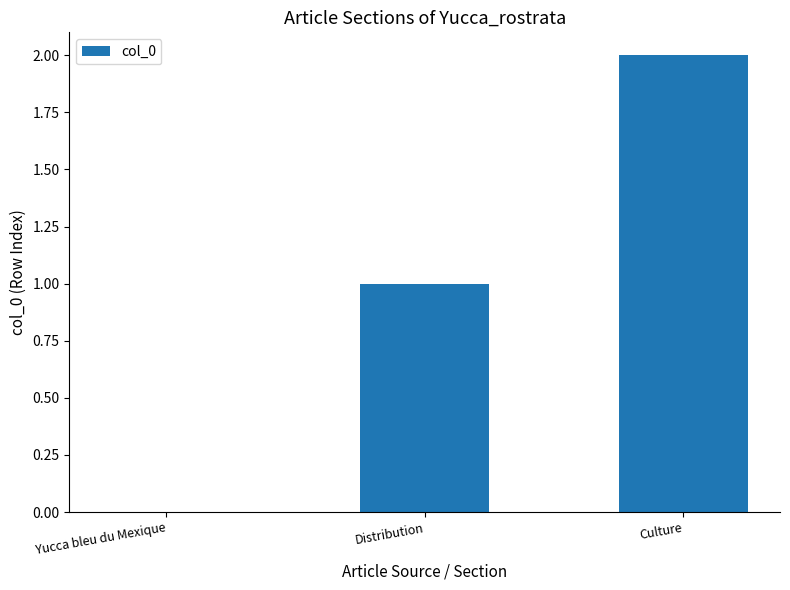

The chart shows a value of 1 at Distribution. True or false?

True